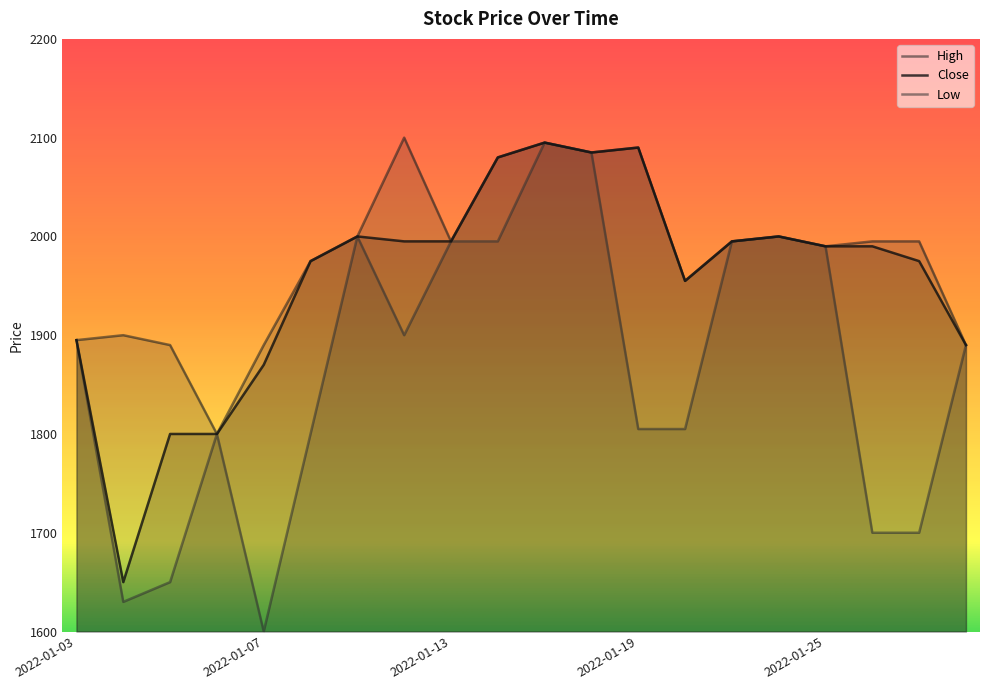

In Close, how many points are lower than both neighbors (excluding endpoints)?

3